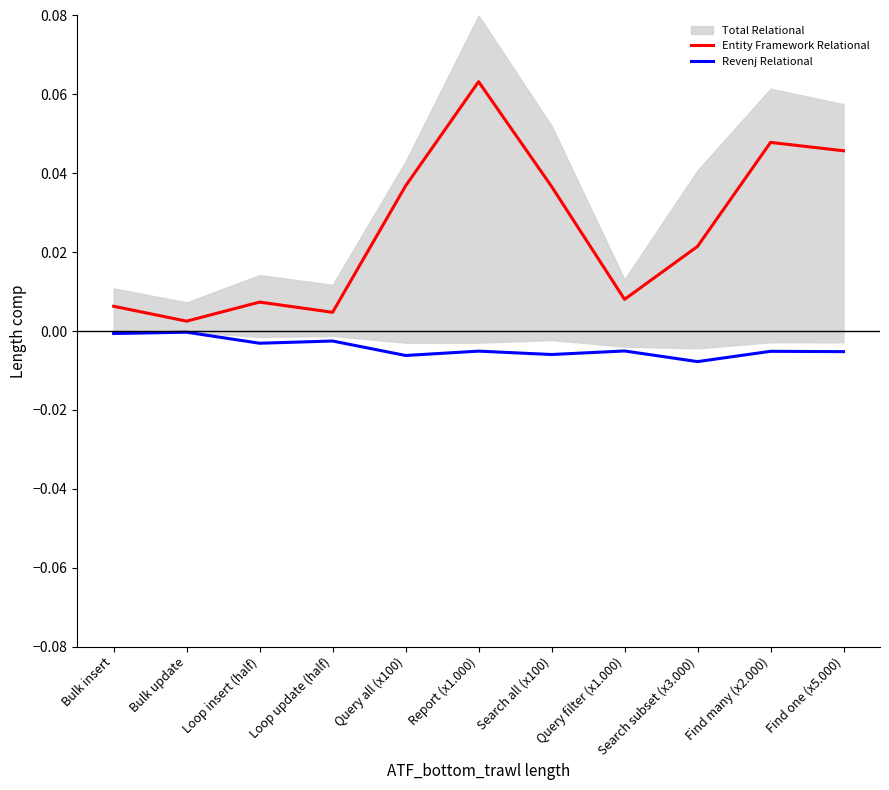

How many interior local valleys does the Revenj Relational series have?

4